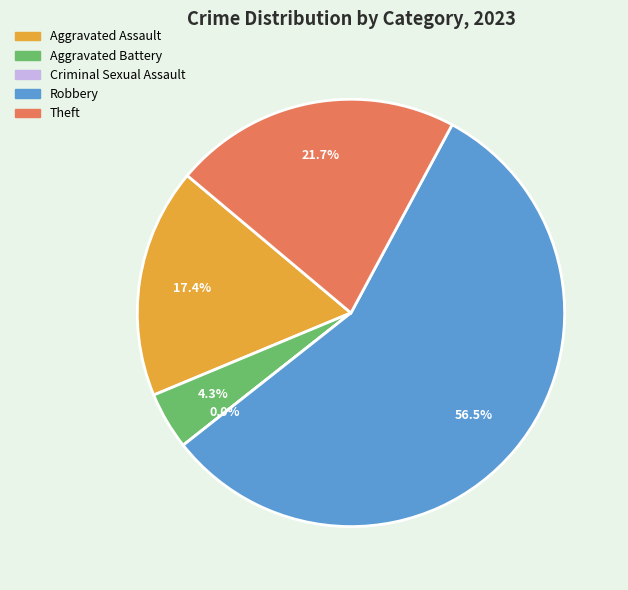

Is Aggravated Battery the majority of the pie?

No